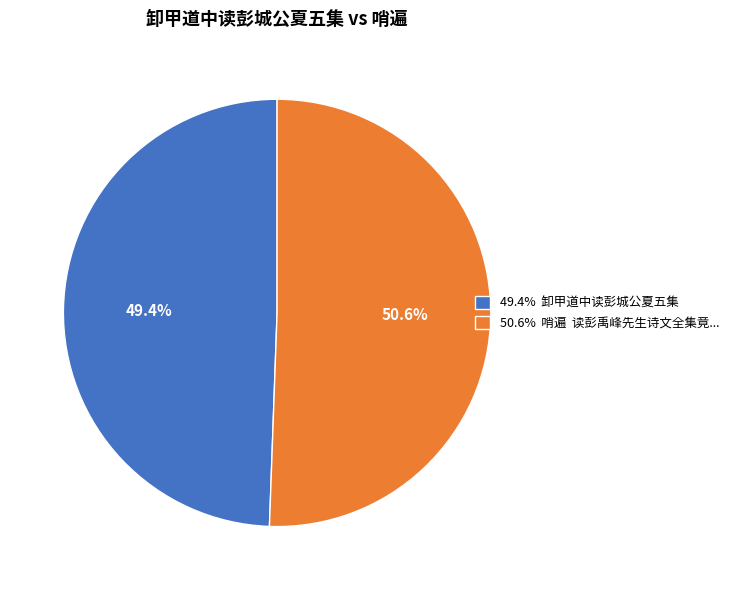

To the nearest percent, what is the difference between the largest and smallest slice percentages?

1%